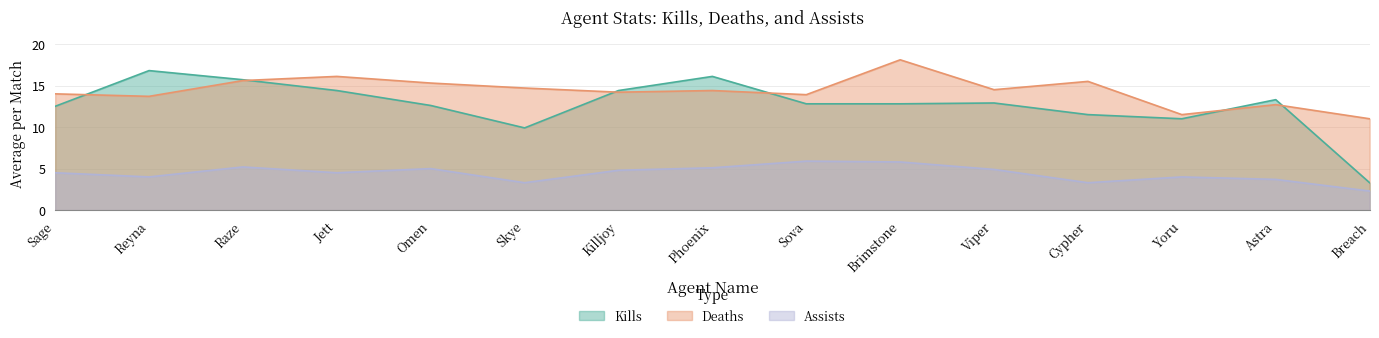

What is the difference between the highest and lowest values at Brimstone?

12.3